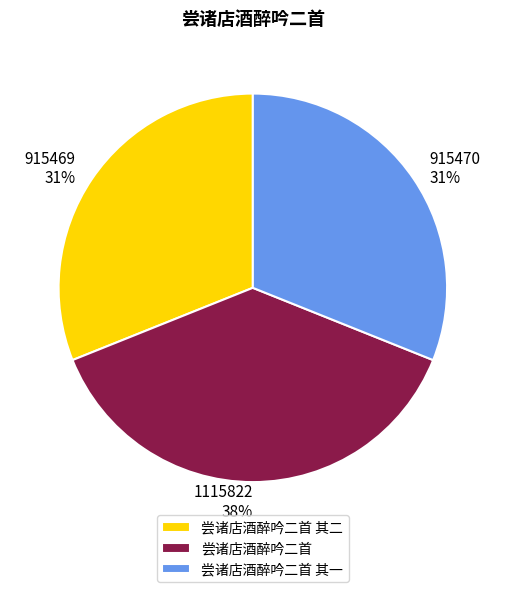

Does any single category account for the majority?

No